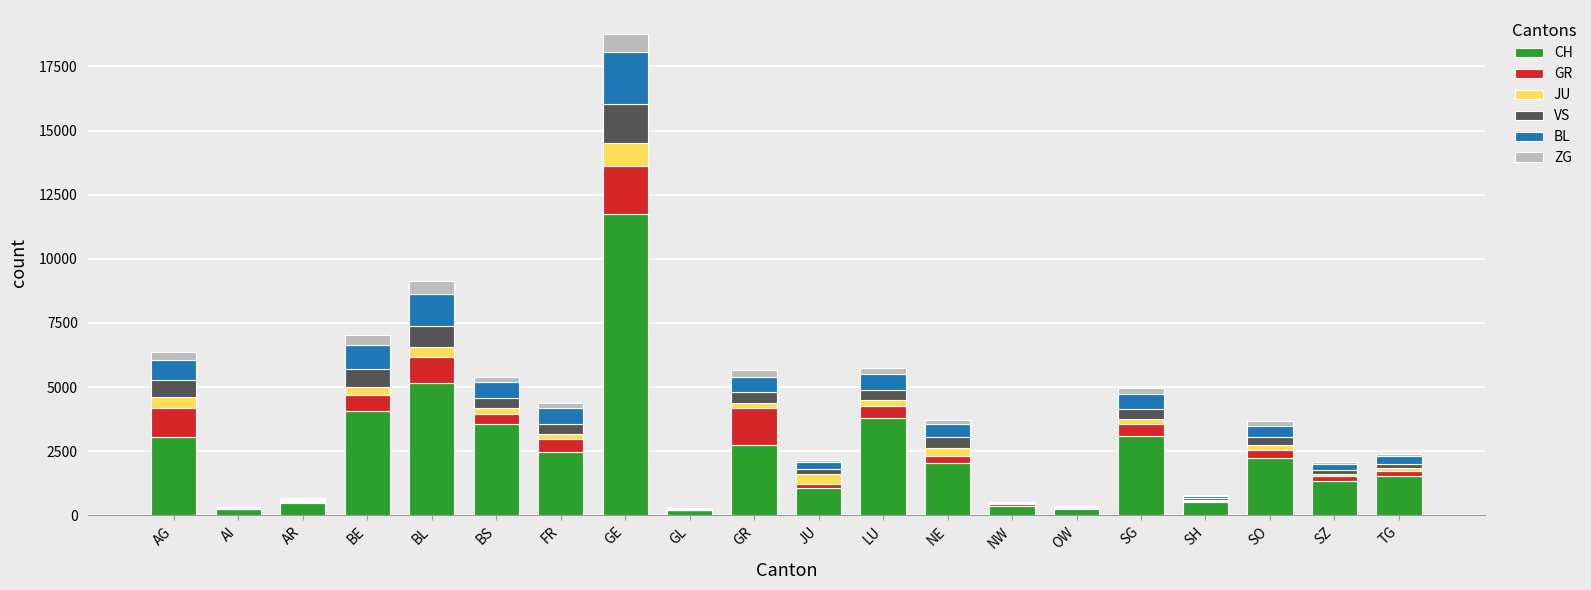

Count the number of data series in this chart.

6